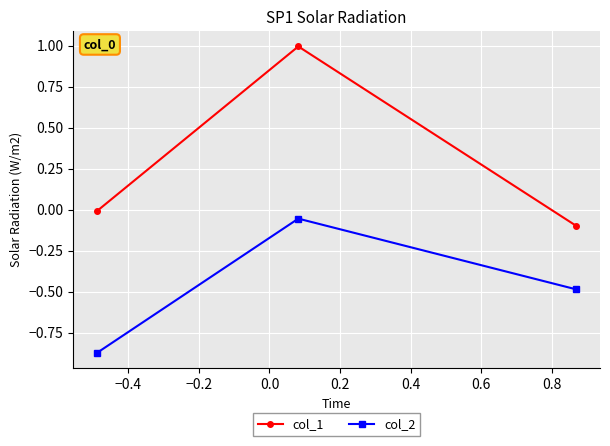

What is the difference between the maximum and minimum values in the col_2 series?

0.8